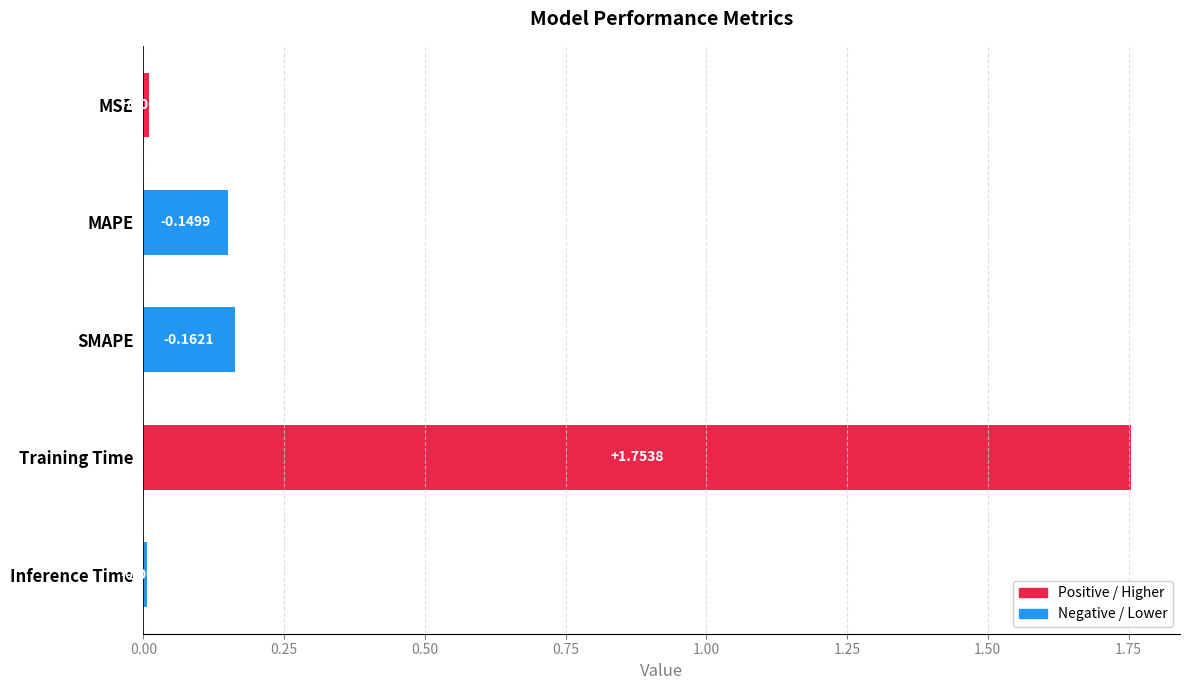

At which category does the chart reach its minimum across all series?

Inference Time